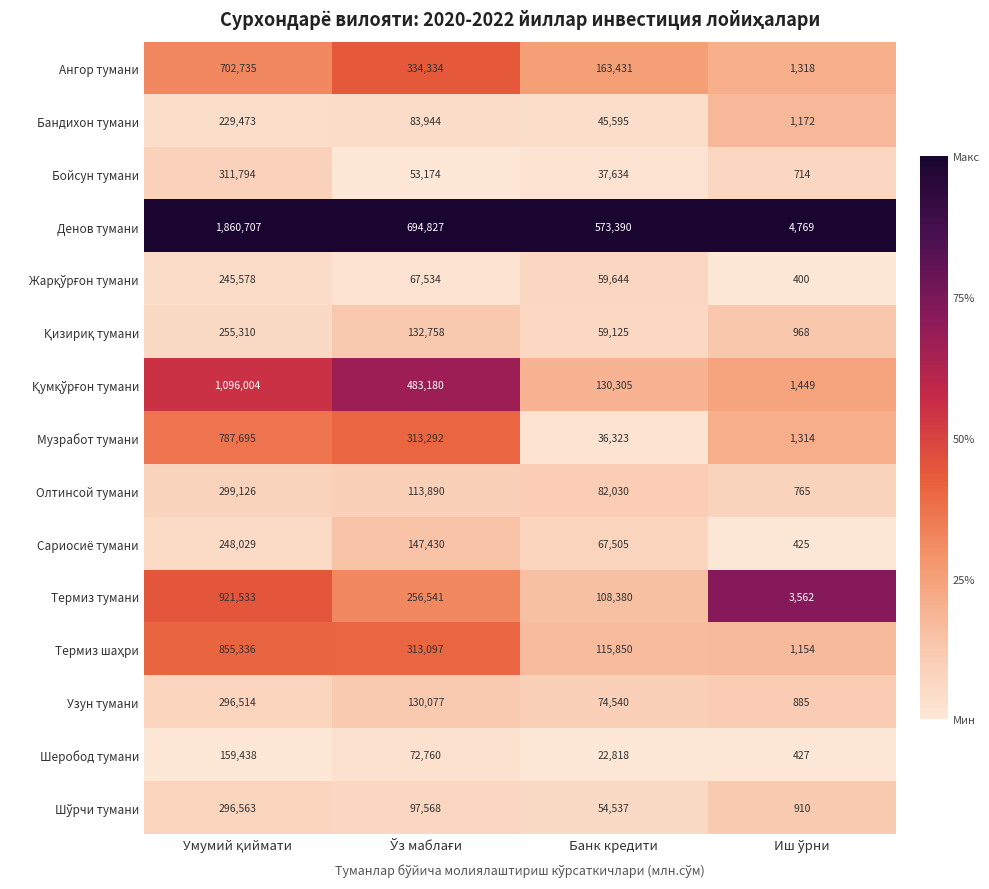

True or false: Узун тумани has a value of 74540 at Банк кредити.

True